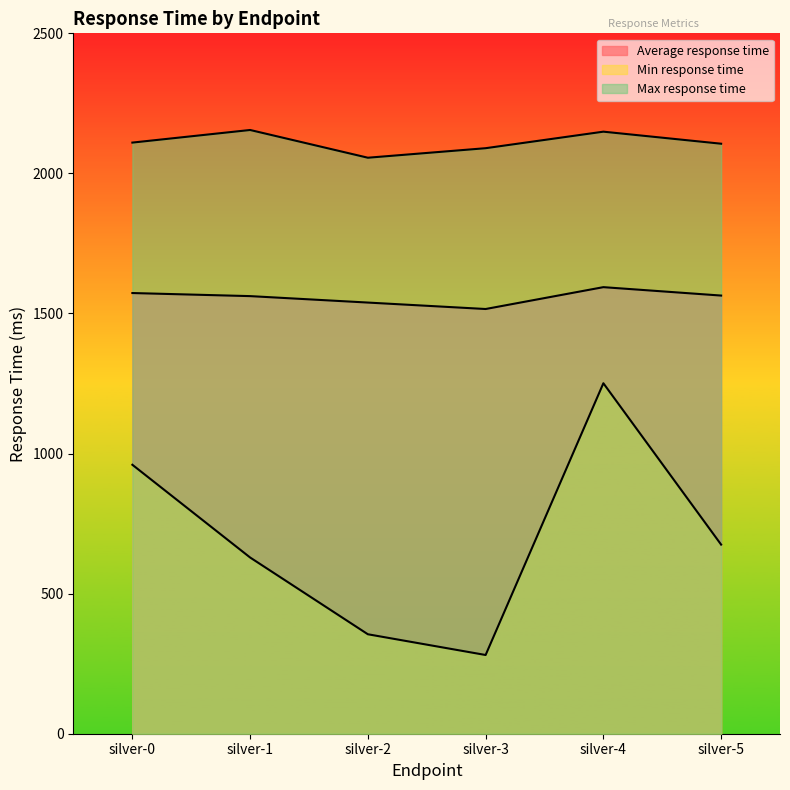

Is the value of Average response time at silver-3 greater than the value of Min response time at silver-0?

Yes